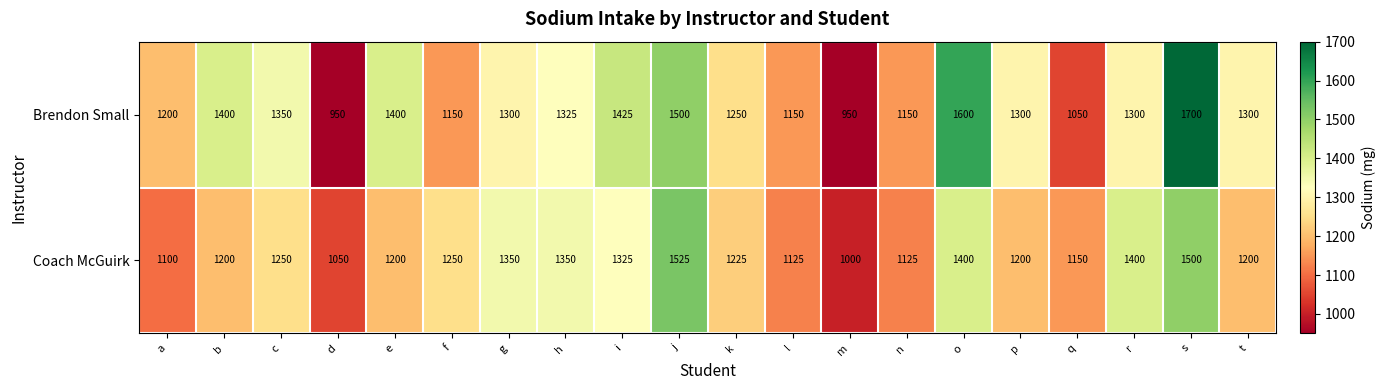

At which category is the sum across all series the highest?

s